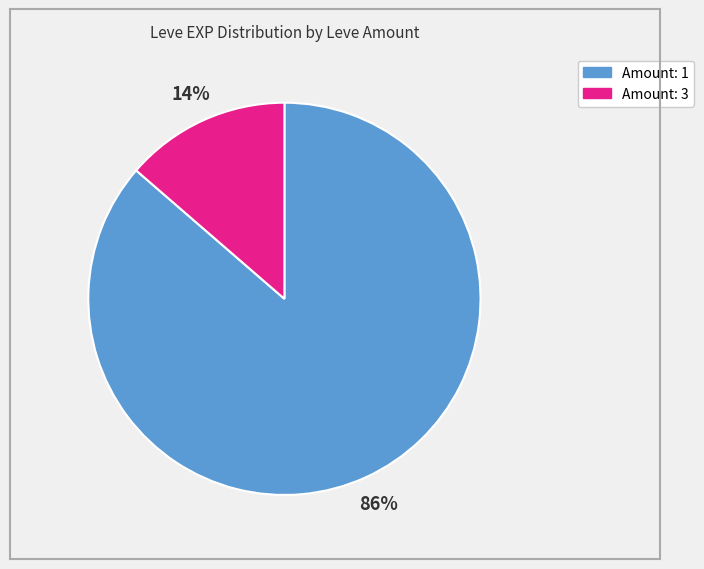

Is there any slice that represents more than half of the pie?

Yes